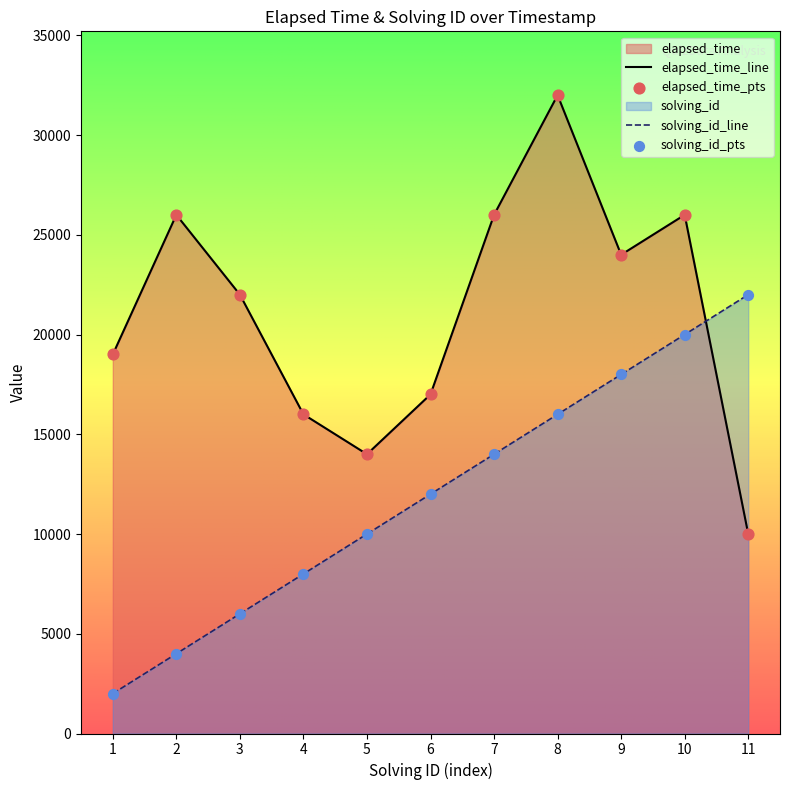

At which category is the sum across all series the highest?

8